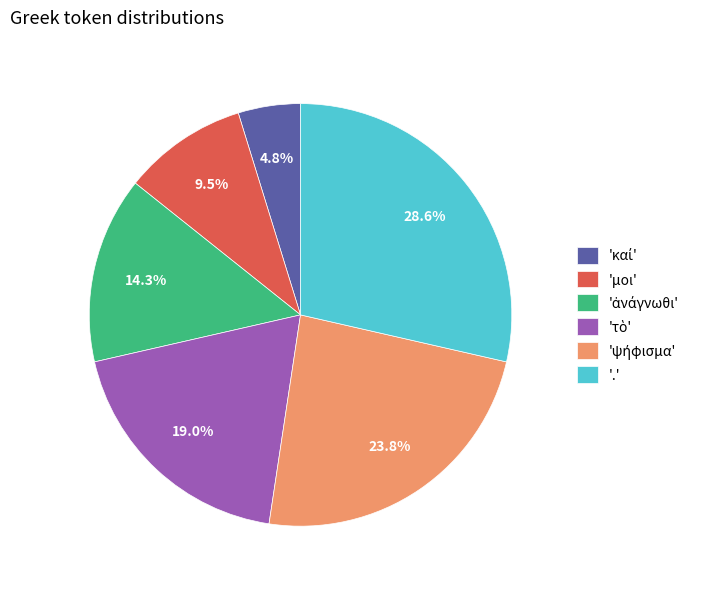

How much of the chart is everything except 'μοι'?

90.5%